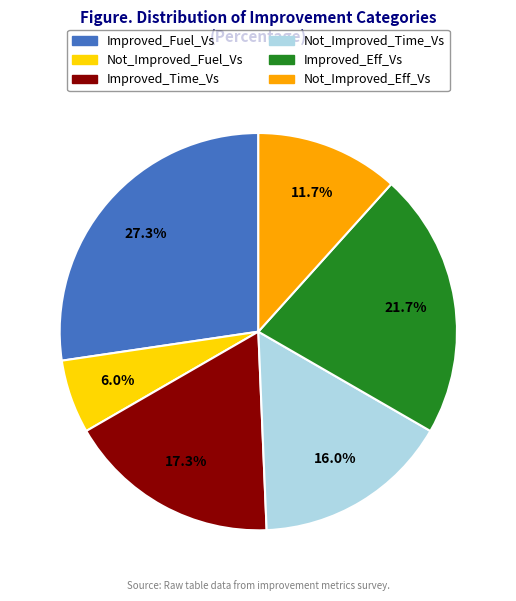

Is the sum of Not_Improved_Fuel_Vs and Improved_Time_Vs greater than half?

No